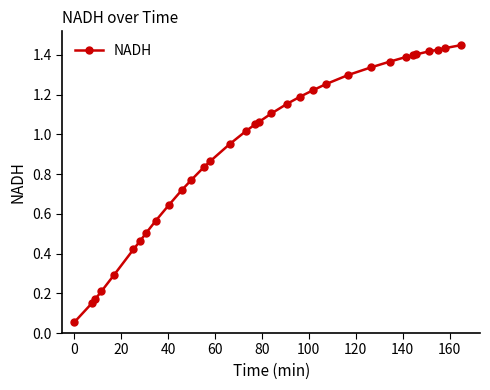

What is the sum of all values?

30.6